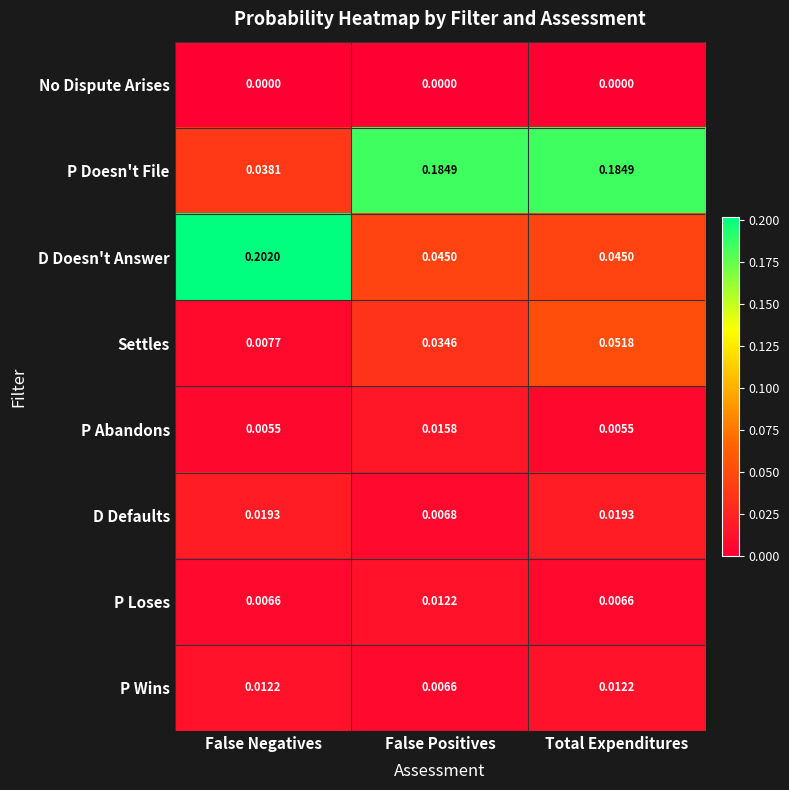

Which series has the widest spread of values?

D Doesn't Answer